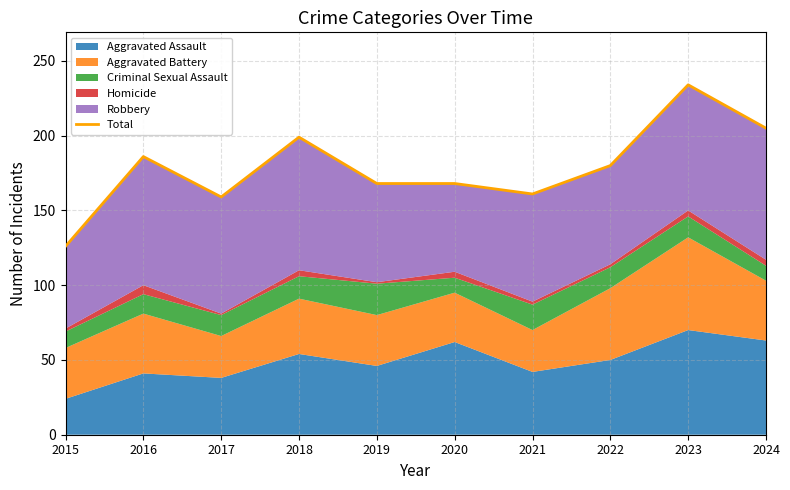

What is the maximum value shown in the chart?

234